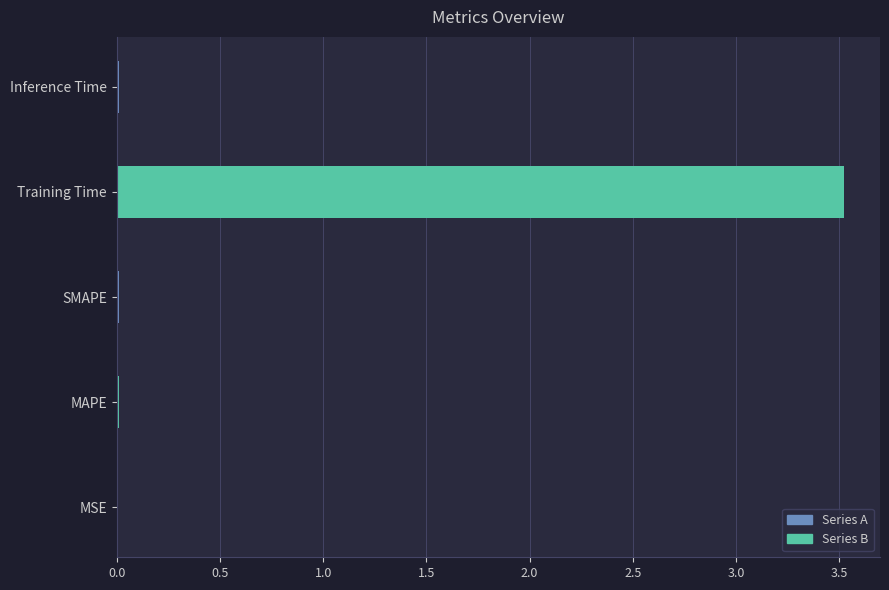

Is it true that the value at Inference Time is 0.0?

True